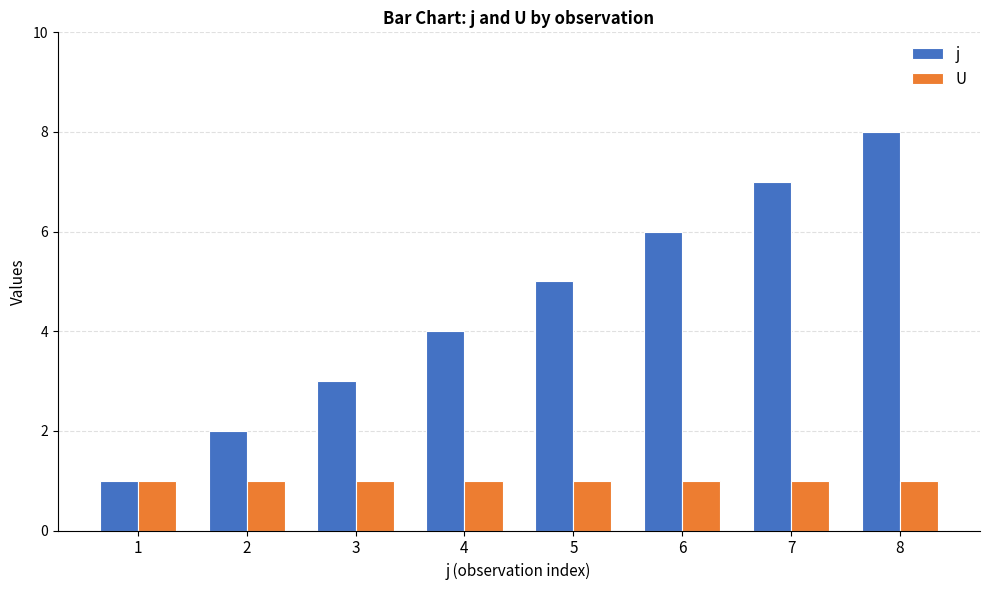

Does the chart contain stacked bars?

No